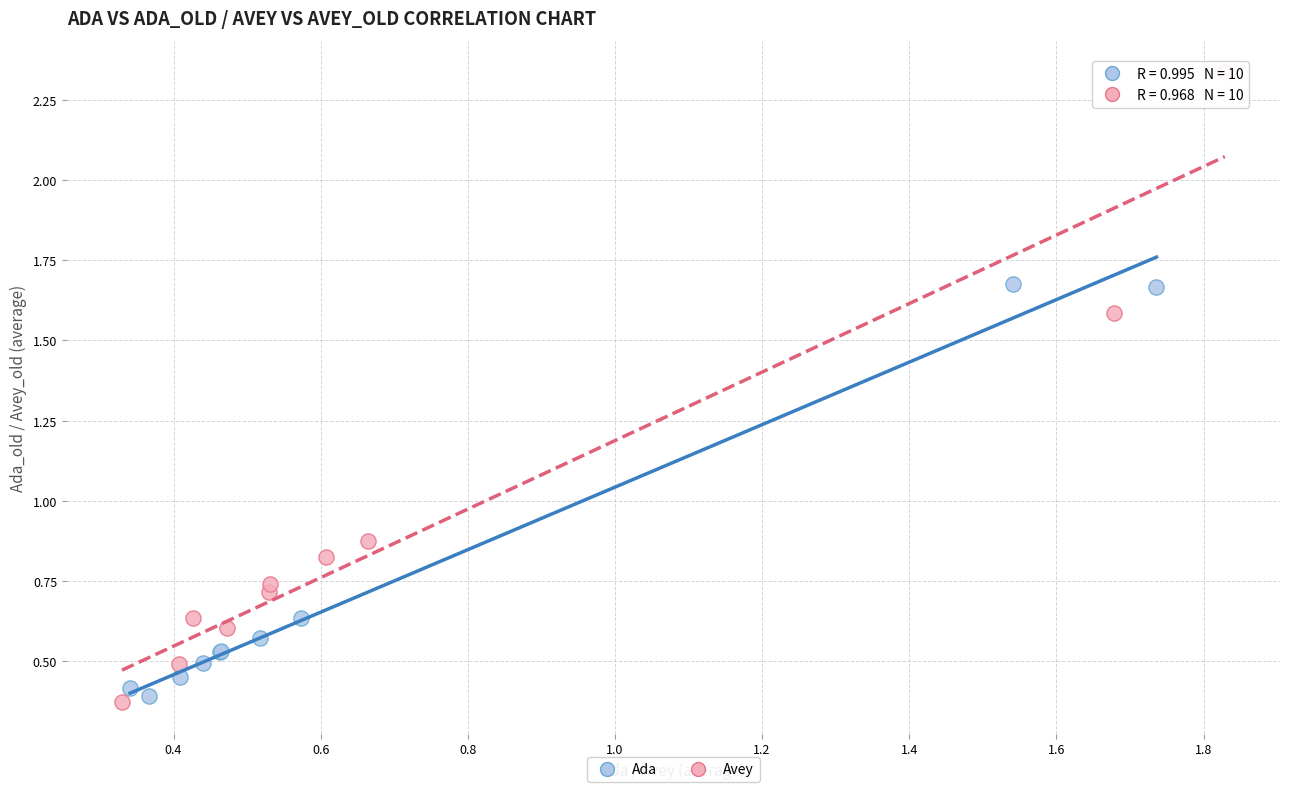

Which series reaches the minimum Y coordinate?

Avey